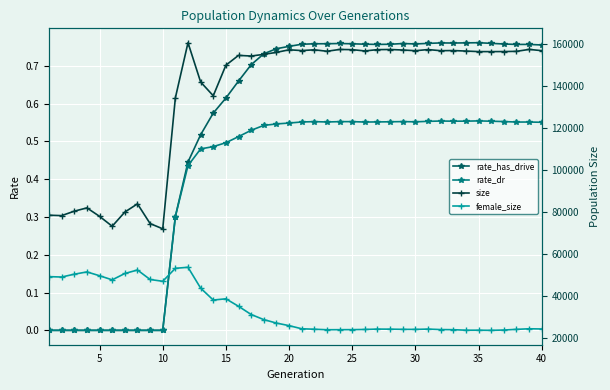

Which series has the largest total across all categories?

size